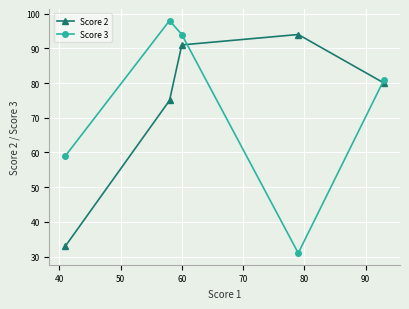

True or false: Score 2 and Score 3 cross at least once.

True